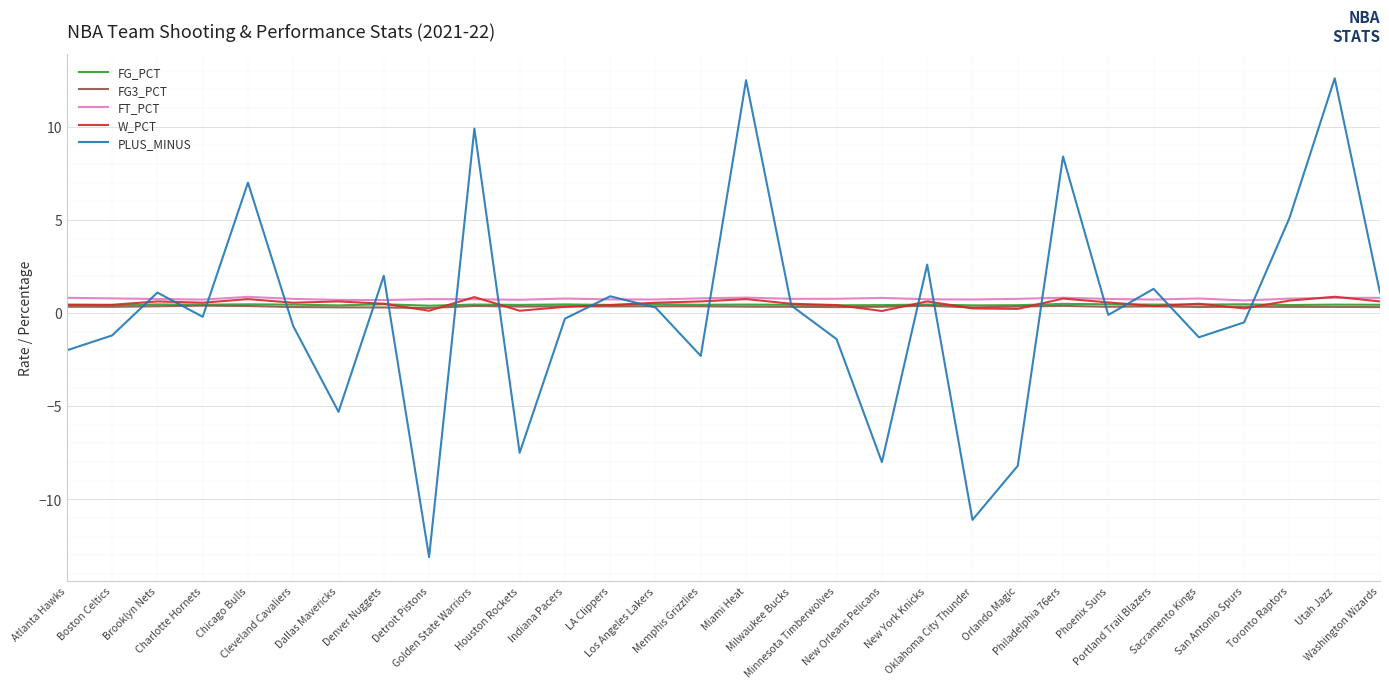

True or false: FG_PCT and FG3_PCT cross at least once.

False